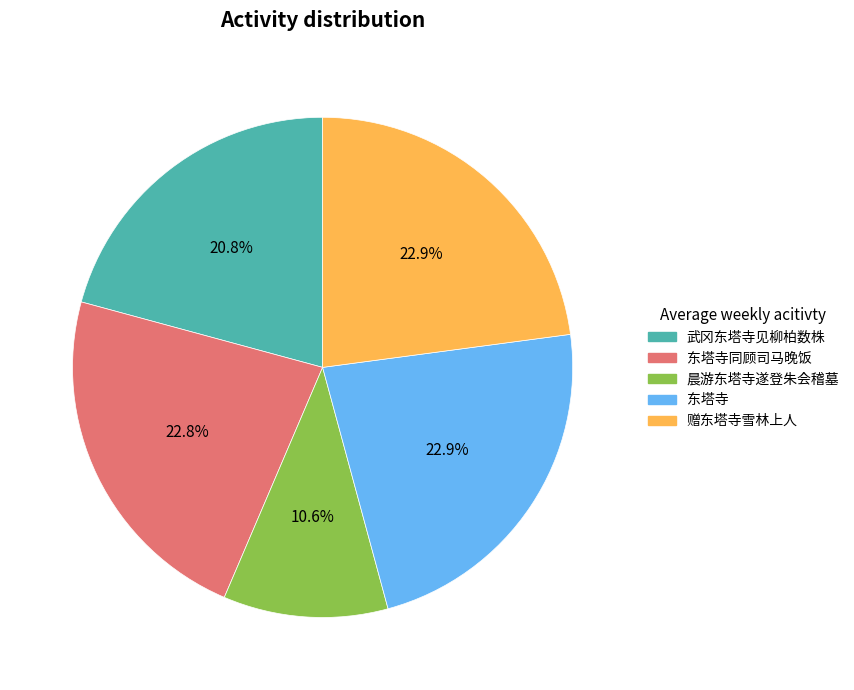

Which category has the smallest portion of the pie?

晨游东塔寺遂登朱会稽墓